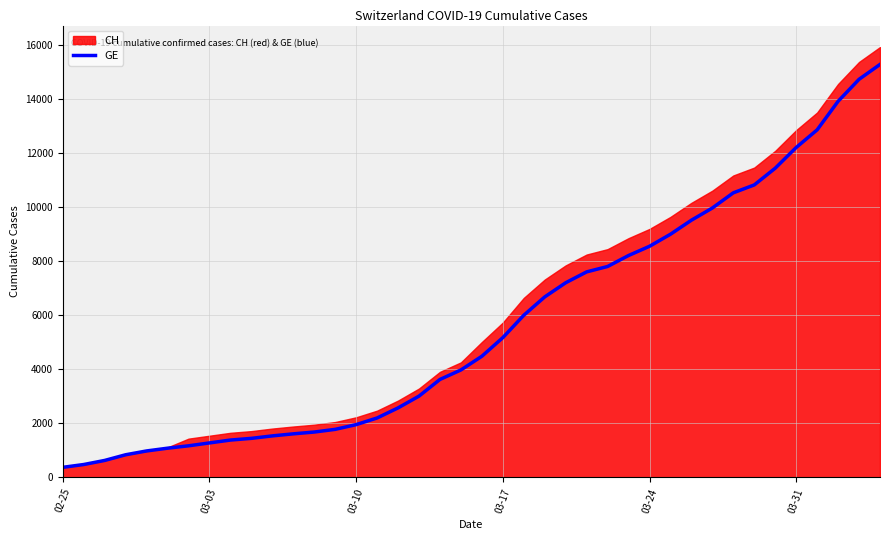

The value of GE at 03-10 is 1955. True or false?

True